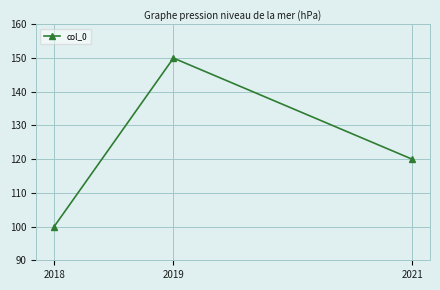

What is the value of the 3rd point from the left?

120